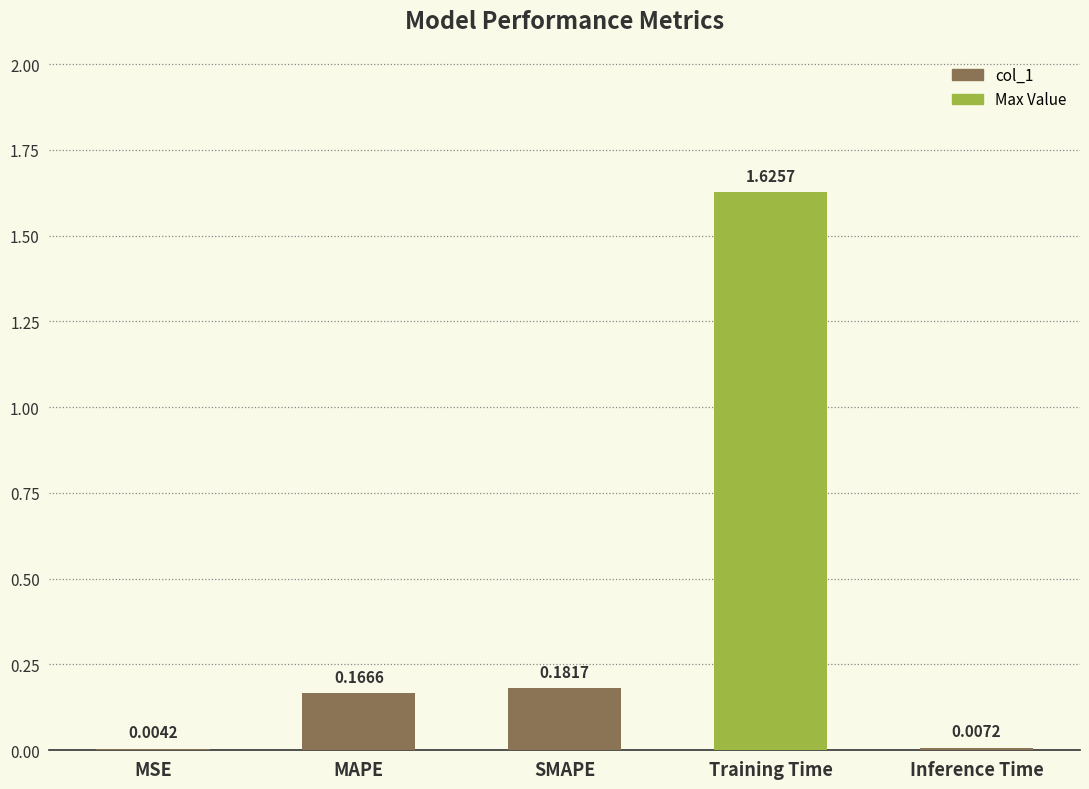

At which category does the chart reach its peak across all series?

Training Time